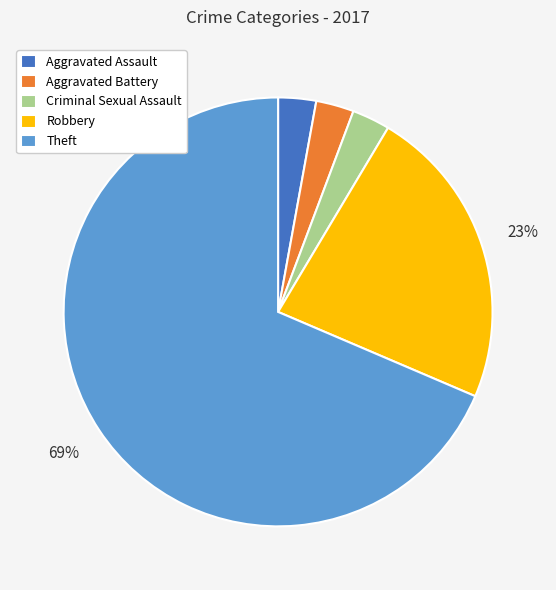

True or false: Robbery accounts for 36% of the total.

False